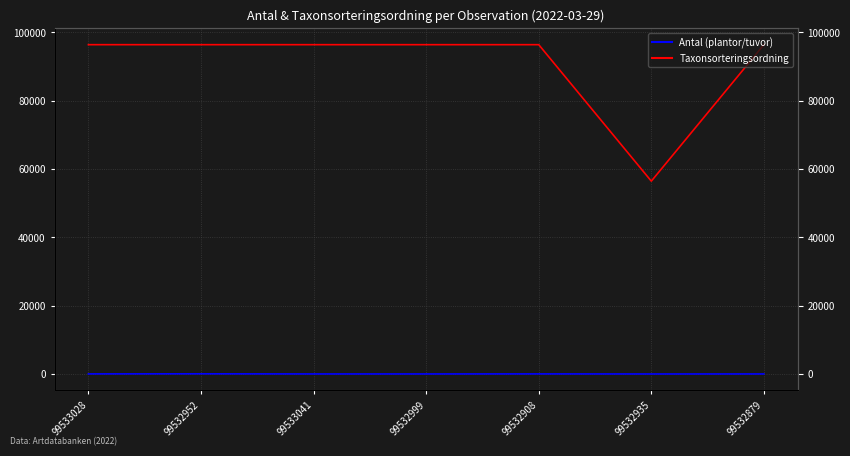

List the series in order of their overall mean, highest first.

Taxonsorteringsordning, Antal (plantor/tuvor)